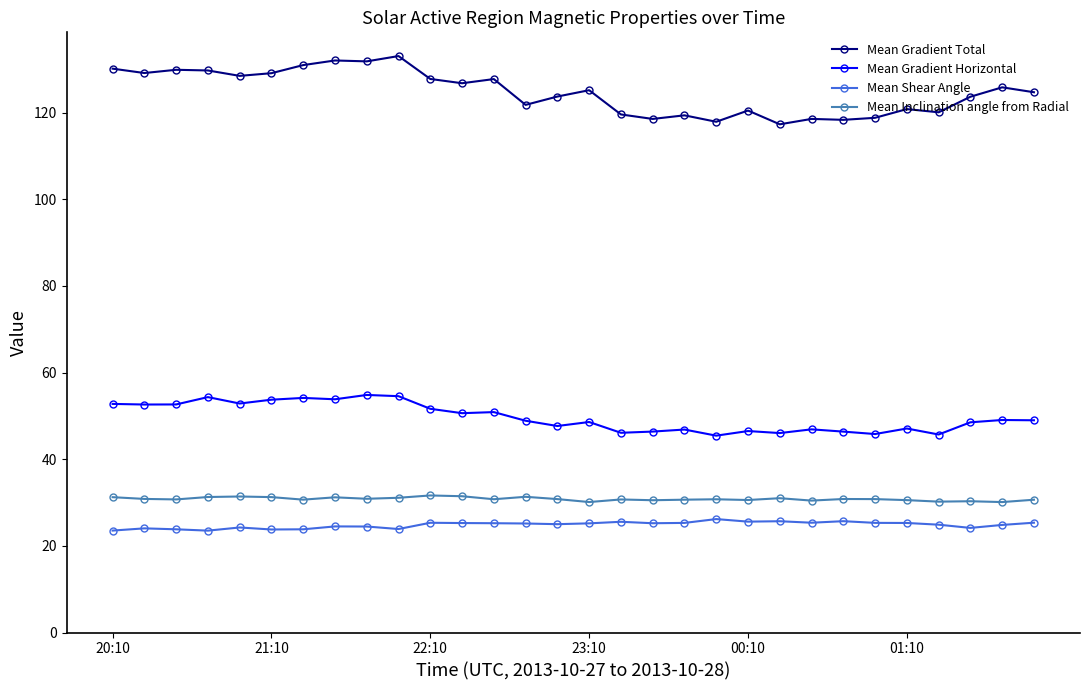

At how many categories does at least one series exceed 102?

30